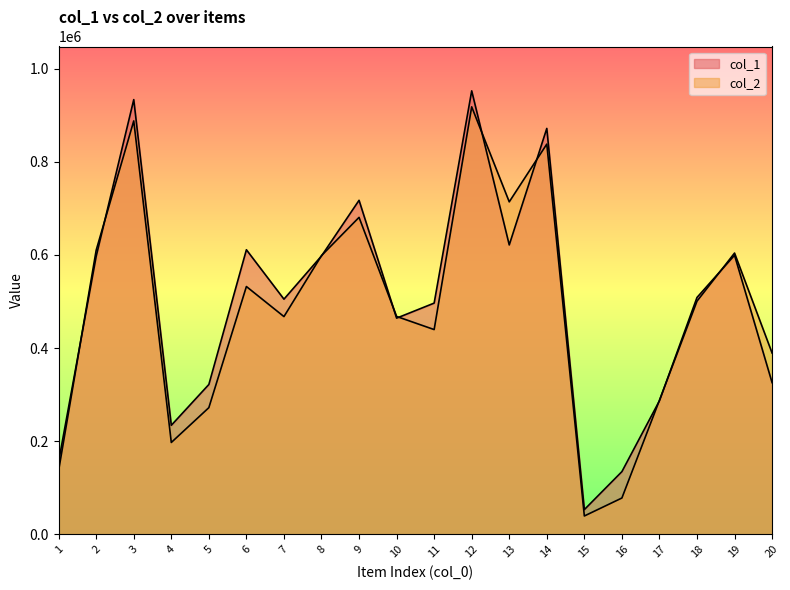

How many intersections are there between col_2 and col_1?

11